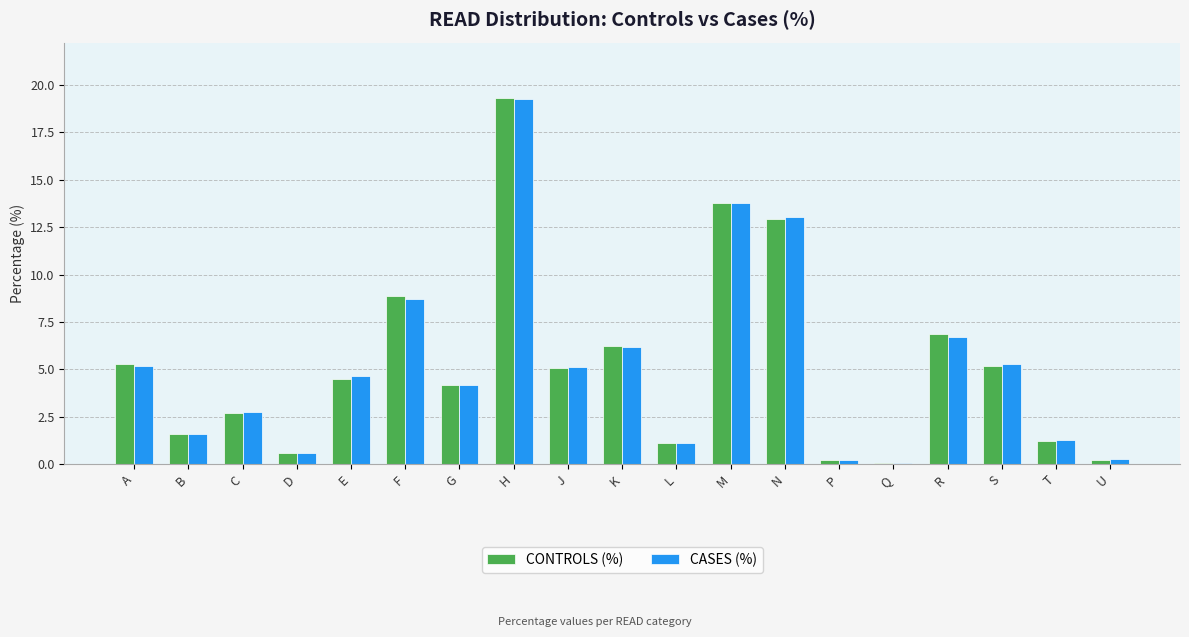

What is the value of the CASES (%) bar at the 17th from the left?

5.3